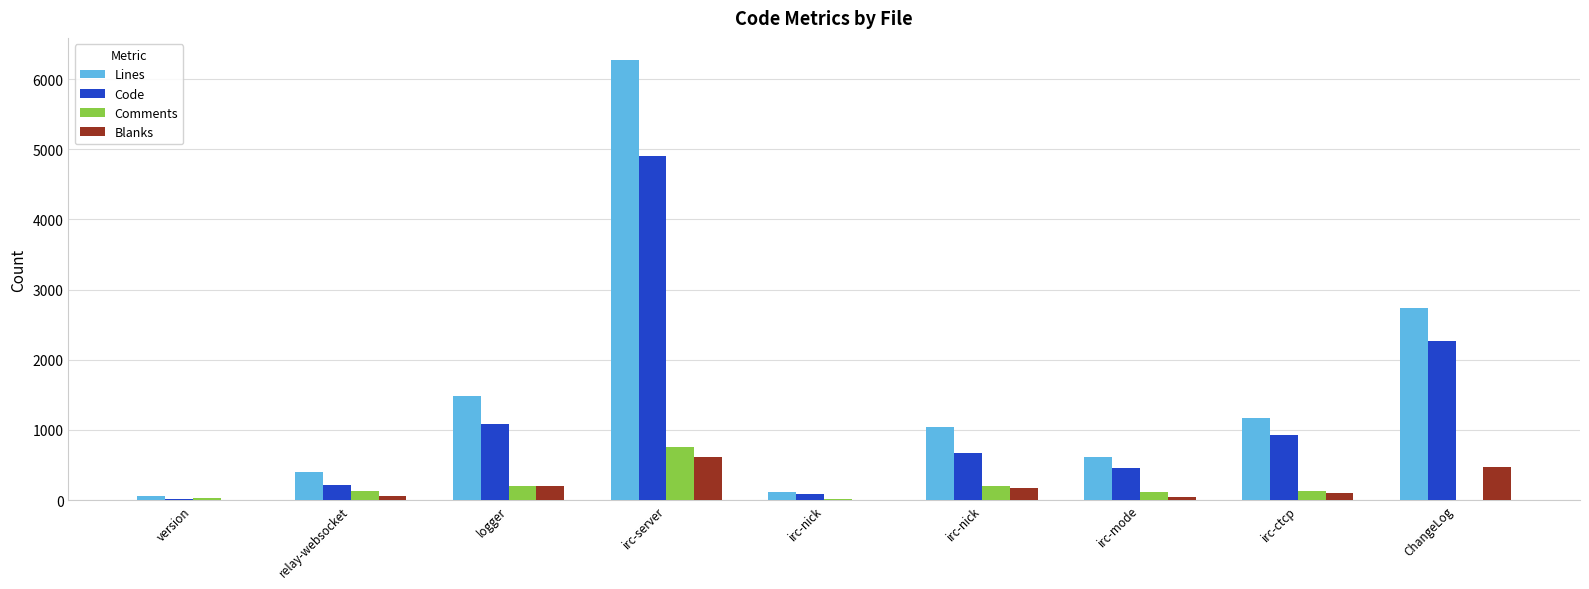

Are the bars horizontal?

No